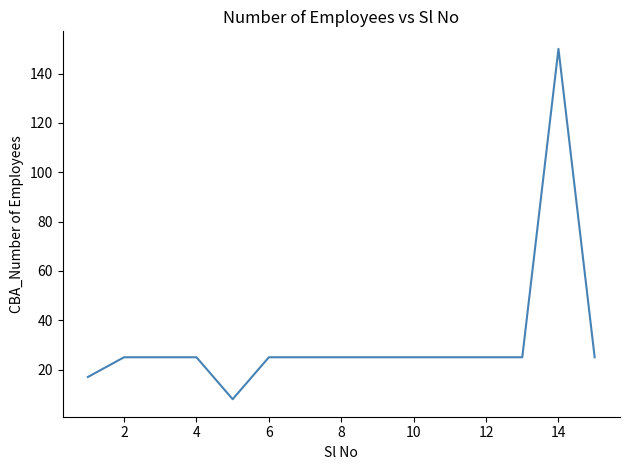

What is the smallest value displayed?

8